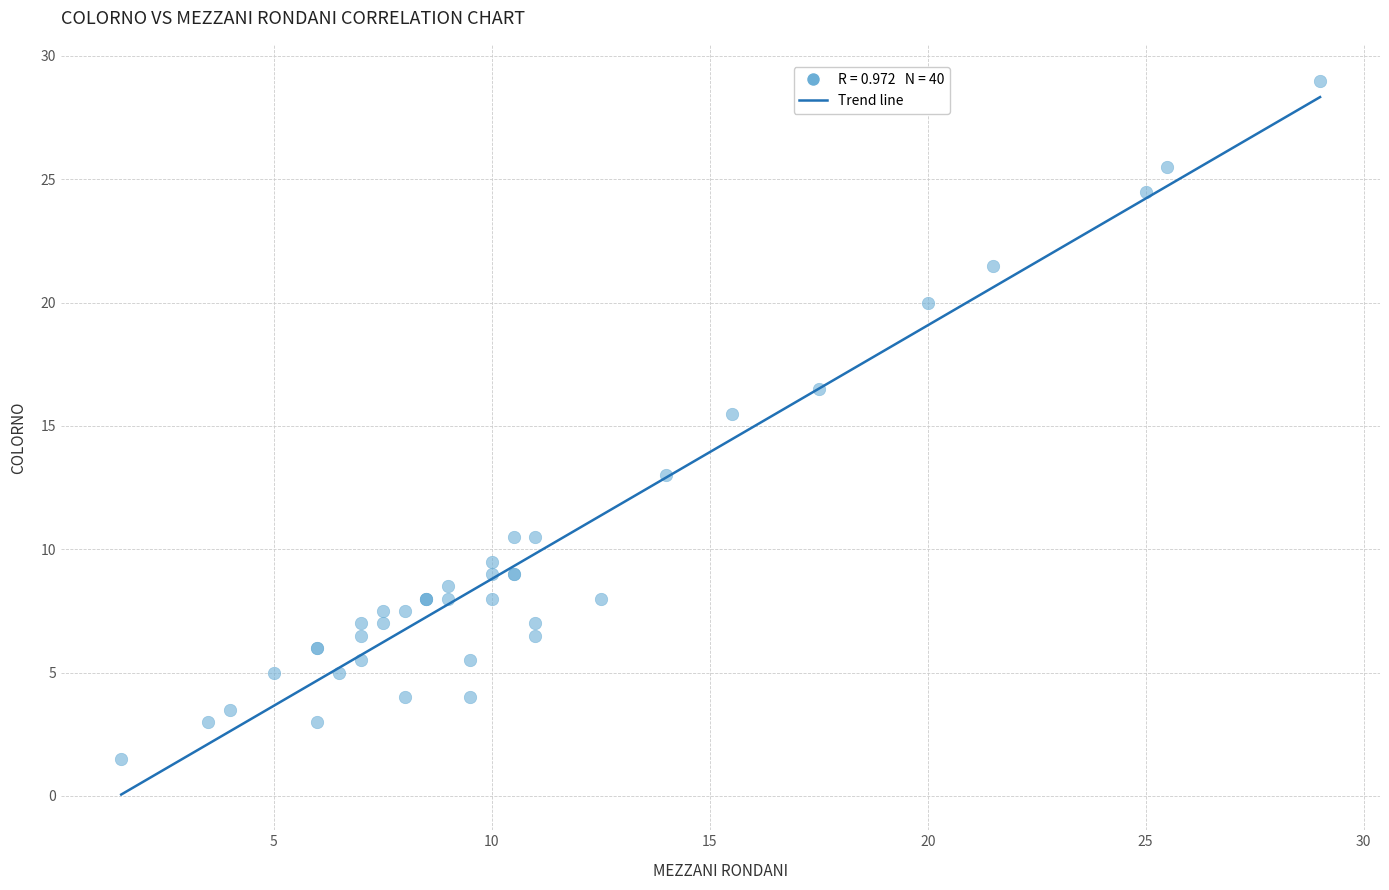

What Y value in the scatter plot is closest to 15?

15.5